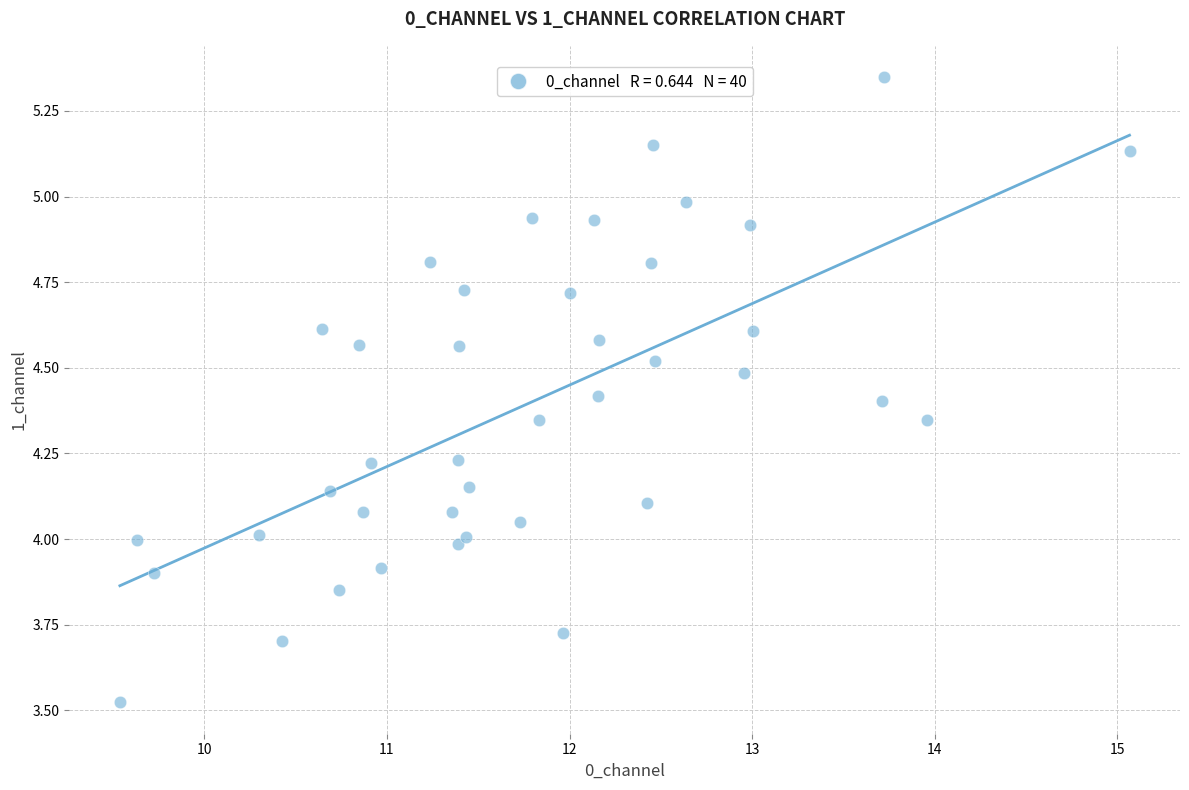

What is the range of Y values (max minus min)?

1.8